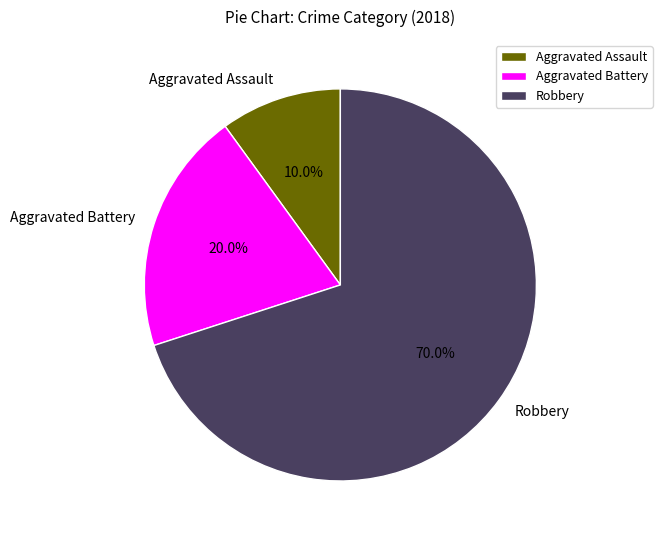

How many slices are in this pie chart?

3